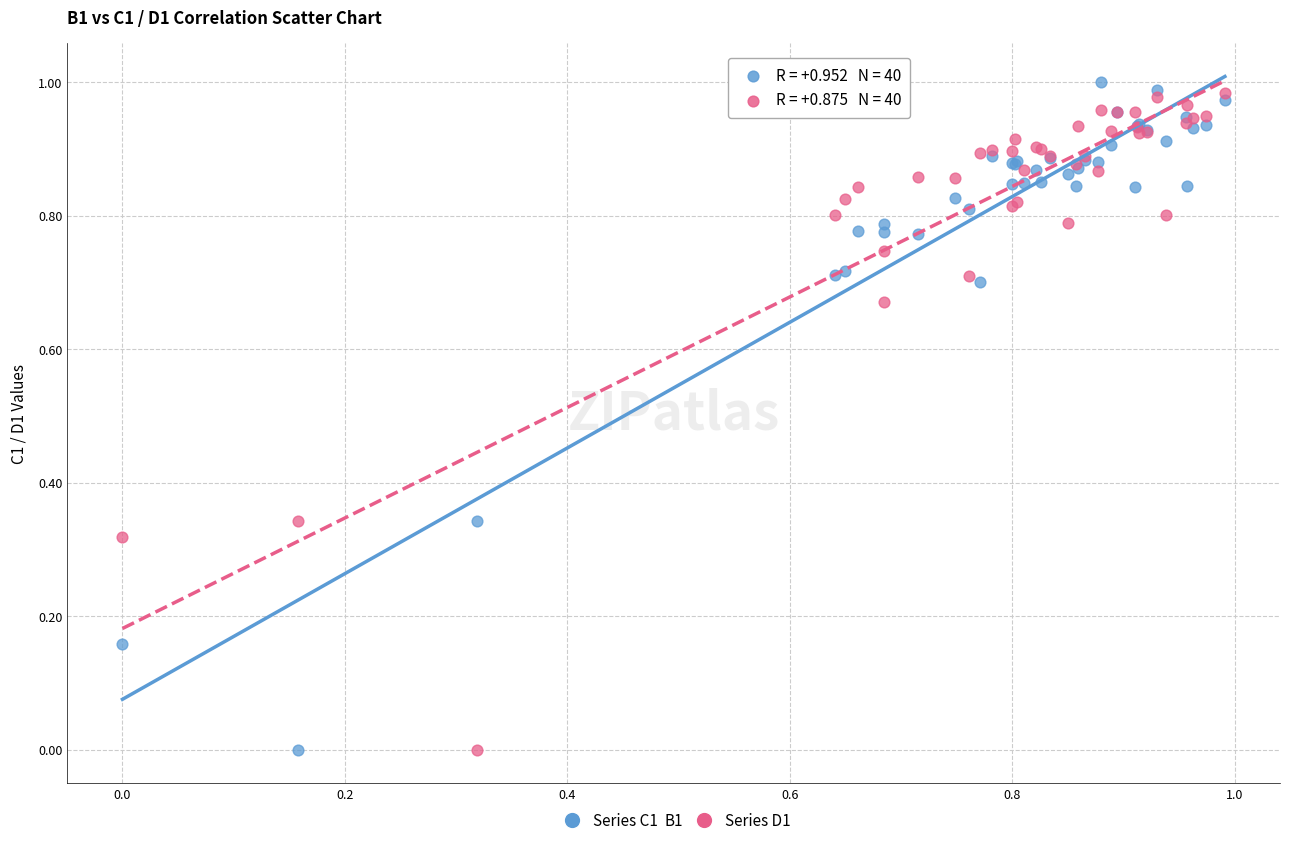

What are all the series names shown in the legend?

Series C1, Series D1